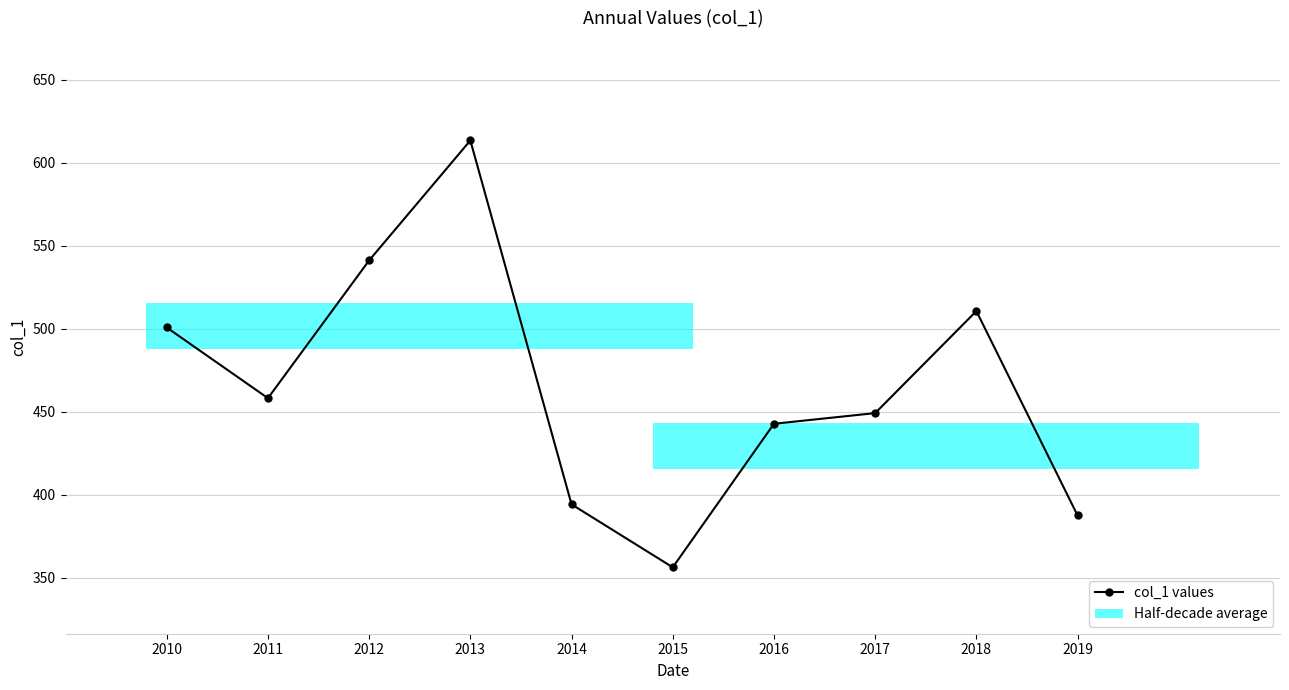

How many interior local valleys (lower than both neighbors) does the data have?

2